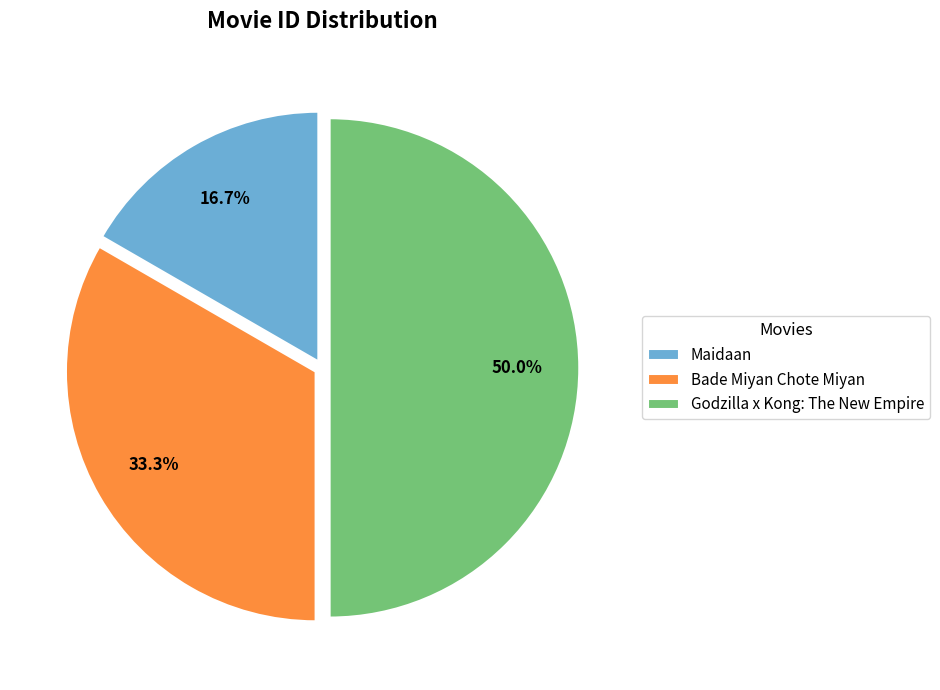

Which has a higher value, Godzilla x Kong: The New Empire or Maidaan?

Godzilla x Kong: The New Empire